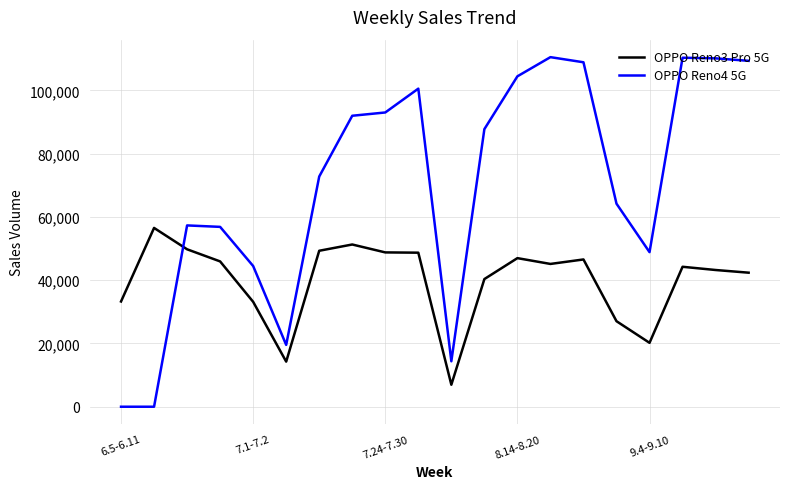

True or false: OPPO Reno4 5G and OPPO Reno3 Pro 5G cross at least once.

True